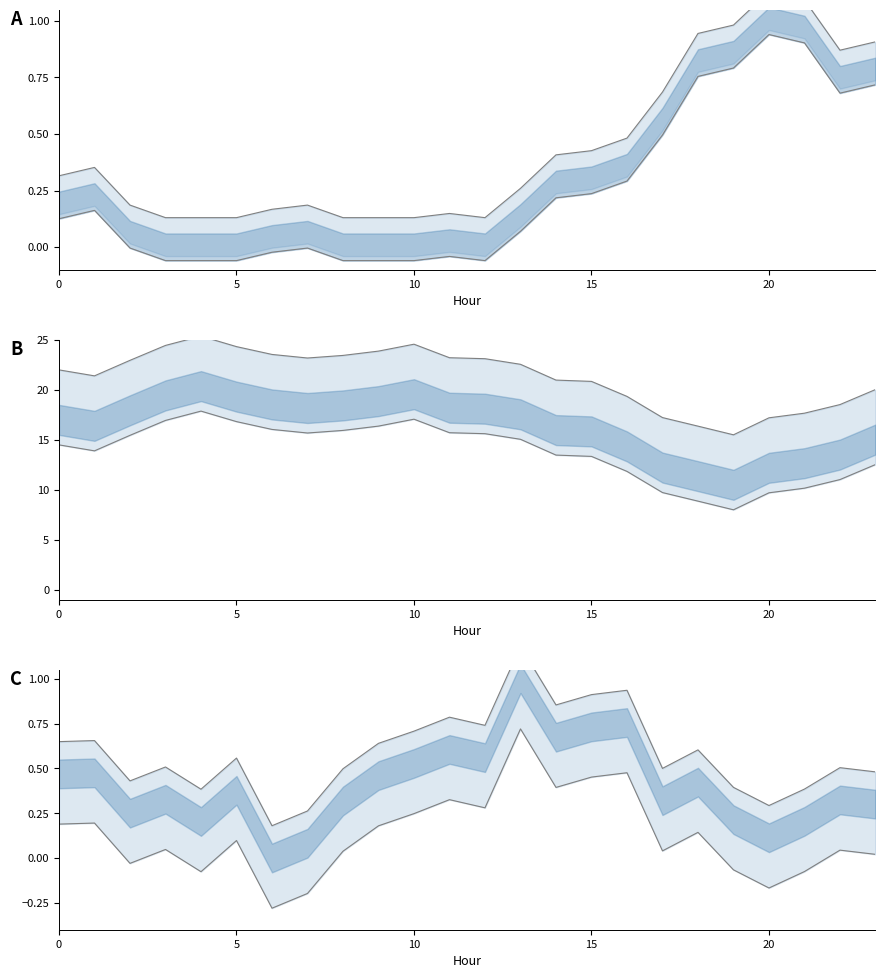

The value of ATT13 lower at 14 is 6.1. True or false?

False